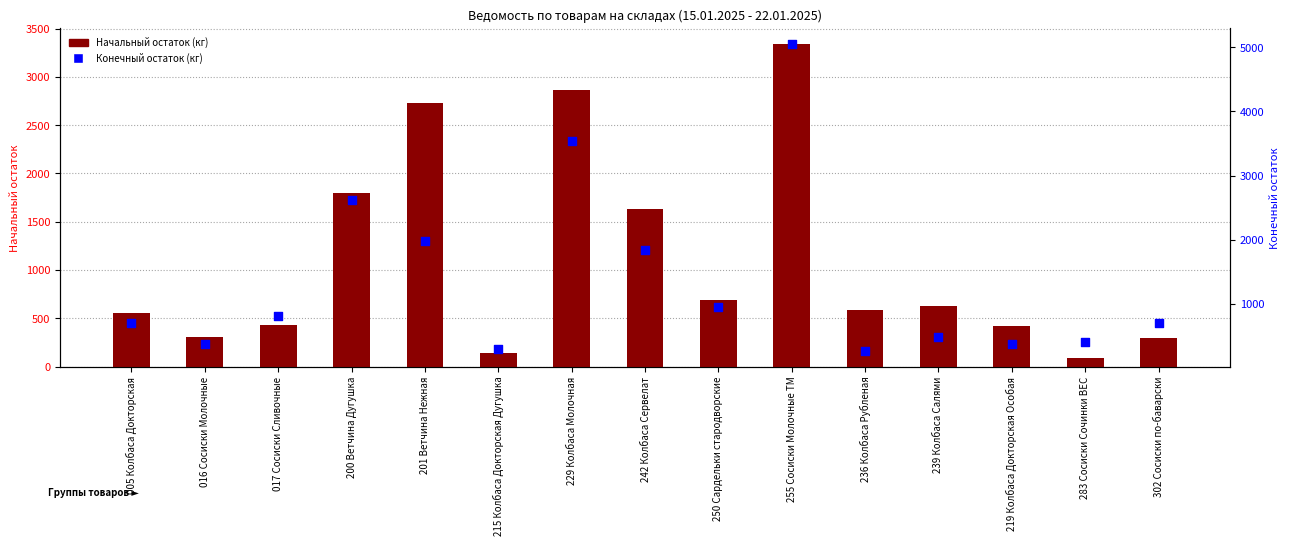

Which series contains the lowest Y value?

Начальный остаток